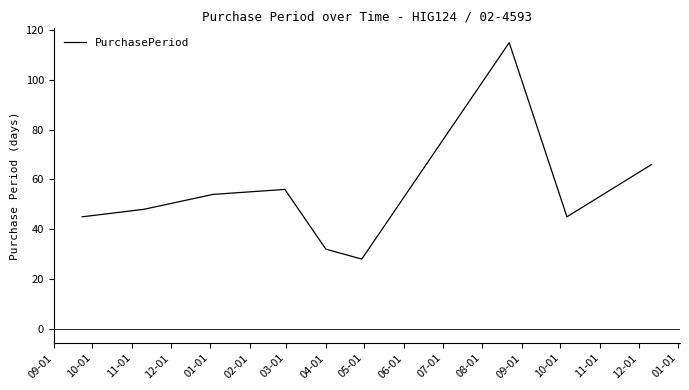

What is the maximum value shown in the chart?

115